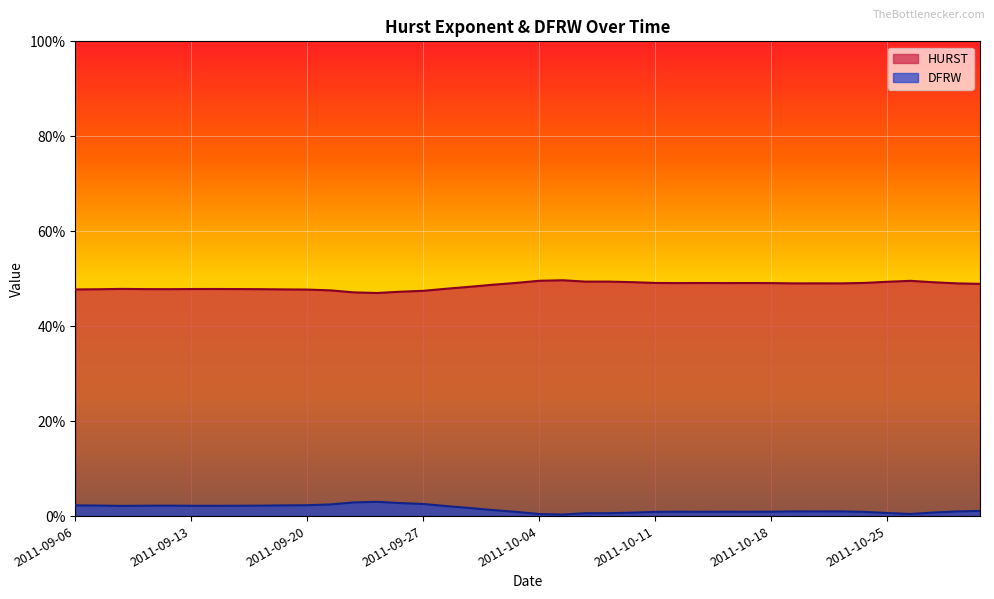

How many interior local peaks does the HURST series have?

8